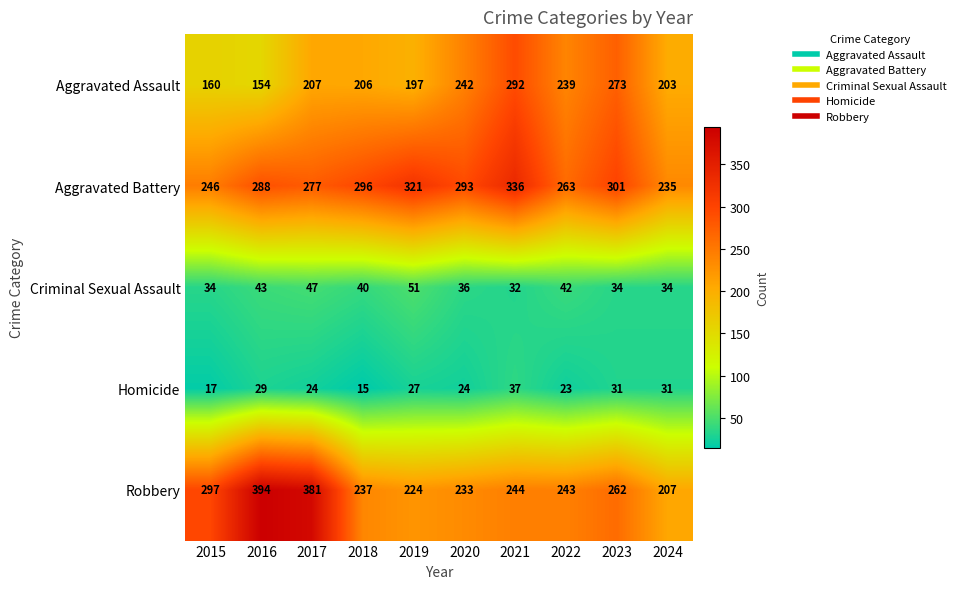

What is the minimum value for Aggravated Assault?

154